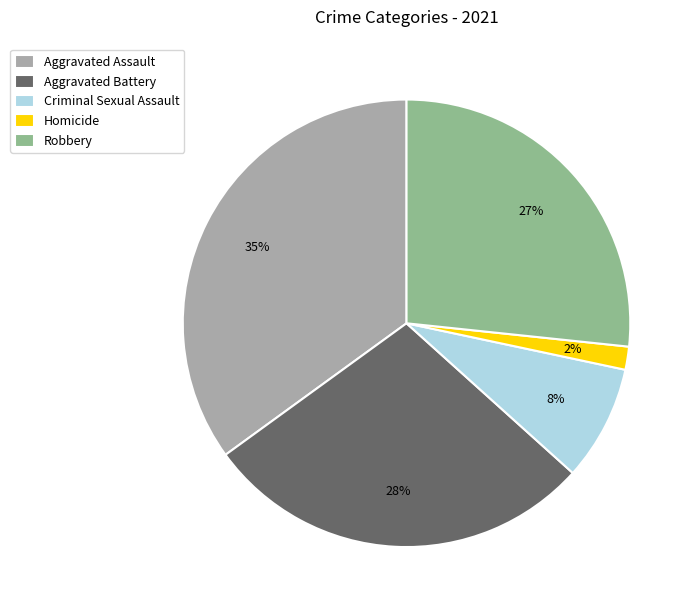

Between Aggravated Battery and Criminal Sexual Assault, which is larger?

Aggravated Battery